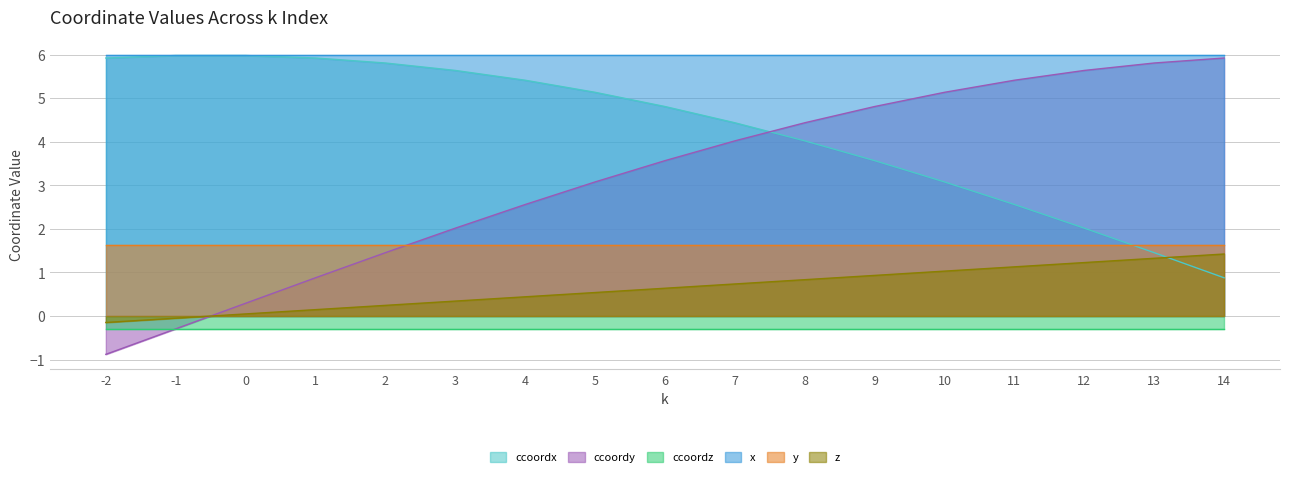

What is the difference between the maximum and minimum values in the ccoordx series?

5.1